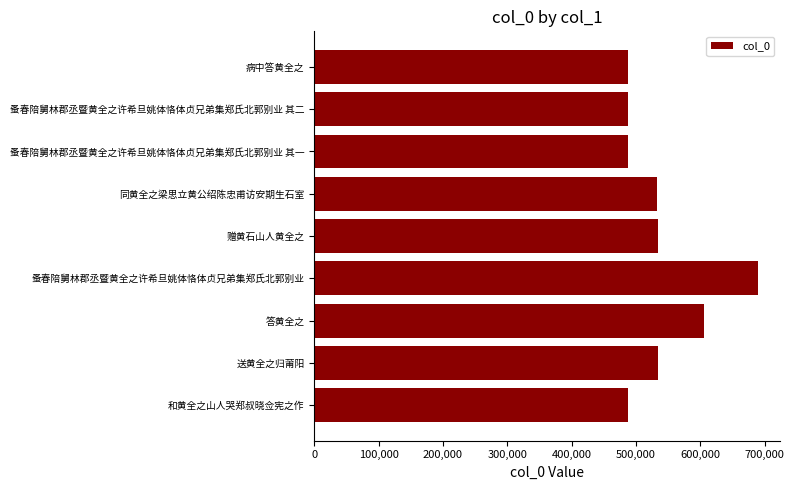

Approximately how many times larger is the value at 赠黄石山人黄全之 compared to 病中答黄全之?

1.1